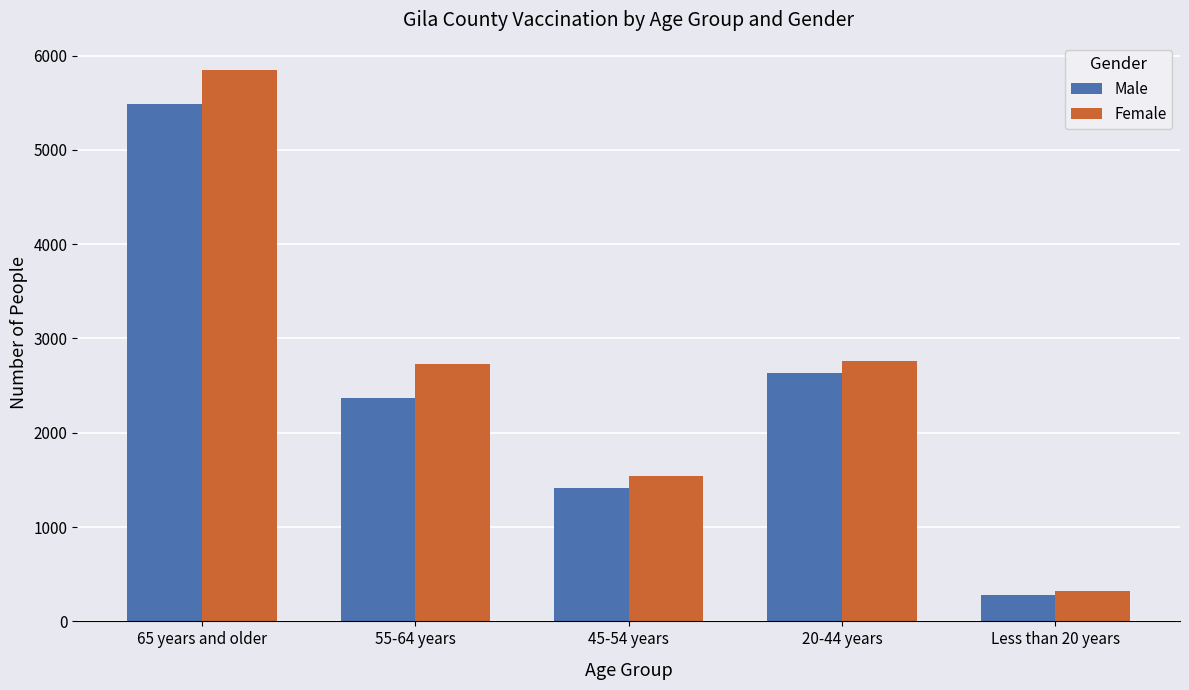

Which series has the largest range (max minus min)?

Female